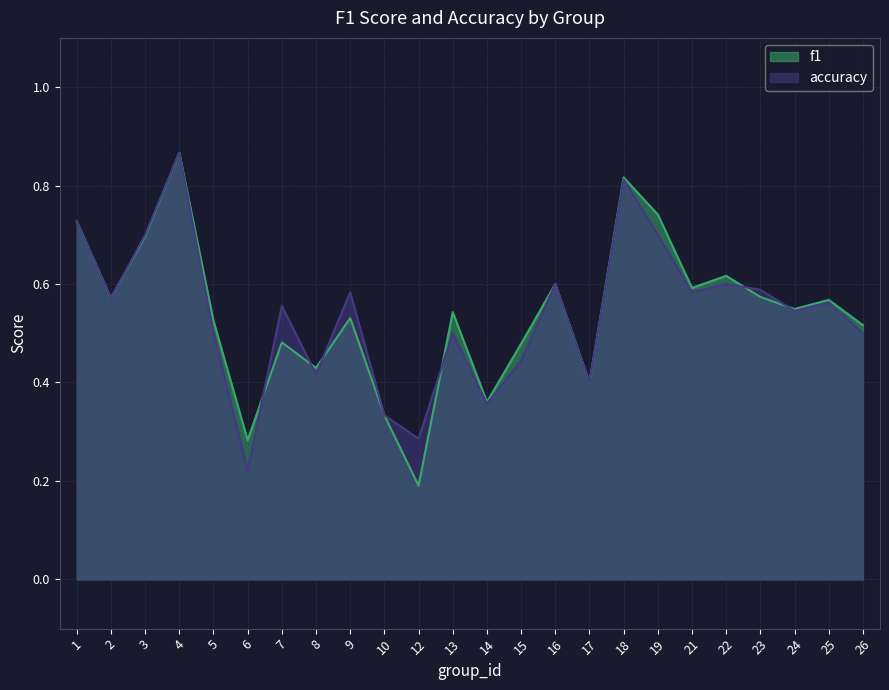

Reading right to left, extract all data points from this chart.

f1: 0.5	0.6	0.5	0.6	0.6	0.6	0.7	0.8	0.4	0.6	0.5	0.4	0.5	0.2	0.3	0.5	0.4	0.5	0.3	0.5	0.9	0.7	0.6	0.7
accuracy: 0.5	0.6	0.5	0.6	0.6	0.6	0.7	0.8	0.4	0.6	0.4	0.4	0.5	0.3	0.3	0.6	0.4	0.6	0.2	0.5	0.9	0.7	0.6	0.7